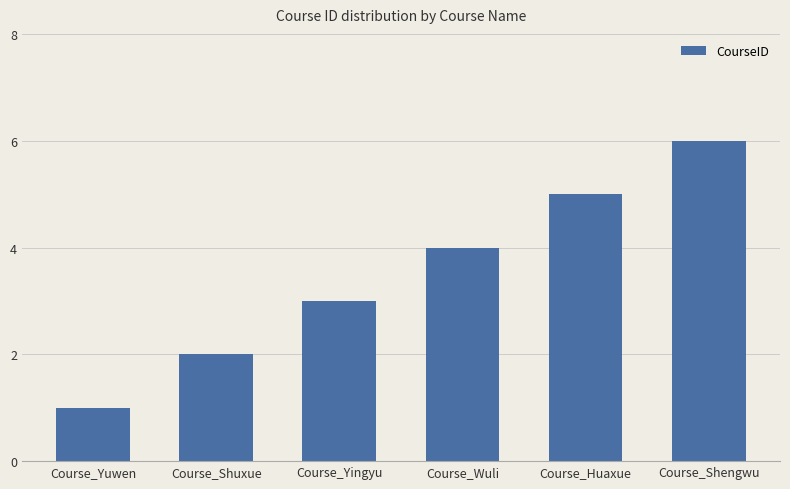

What is the average value?

4